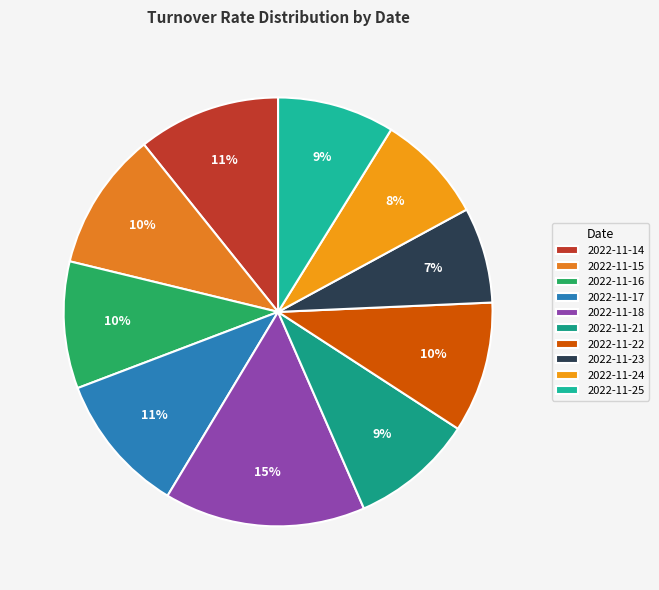

Which slice is the smallest?

2022-11-23